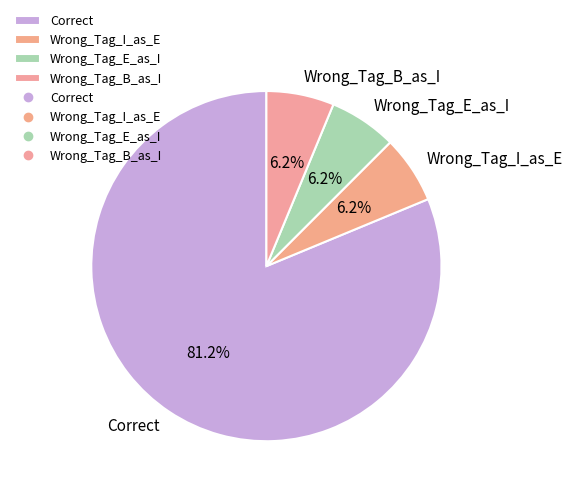

Is Wrong_Tag_I_as_E the majority of the pie?

No